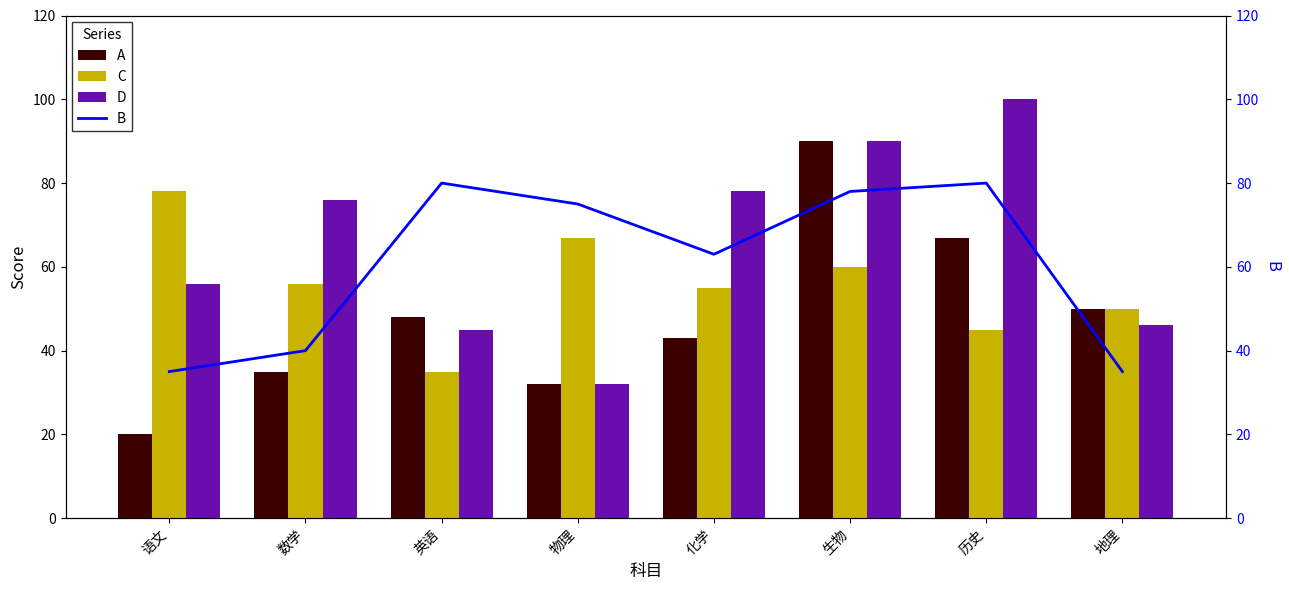

List the labels in order of A value, largest first.

生物, 历史, 地理, 英语, 化学, 数学, 物理, 语文